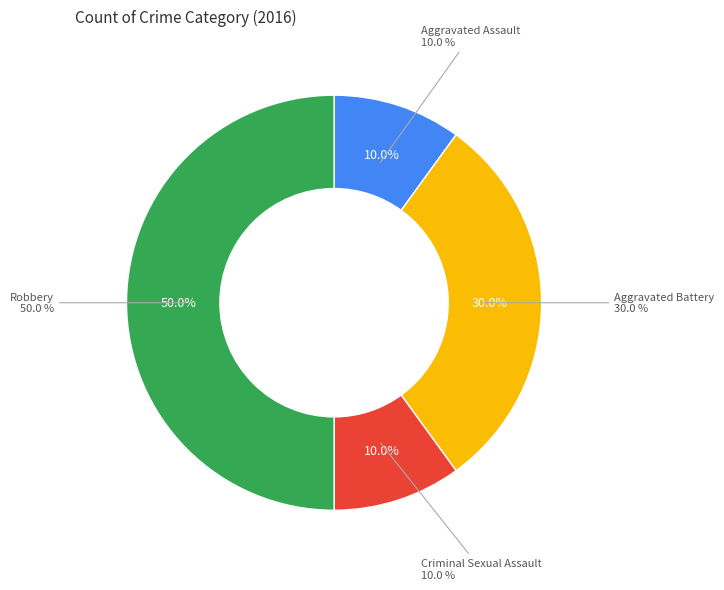

Count the number of slices in the pie.

4